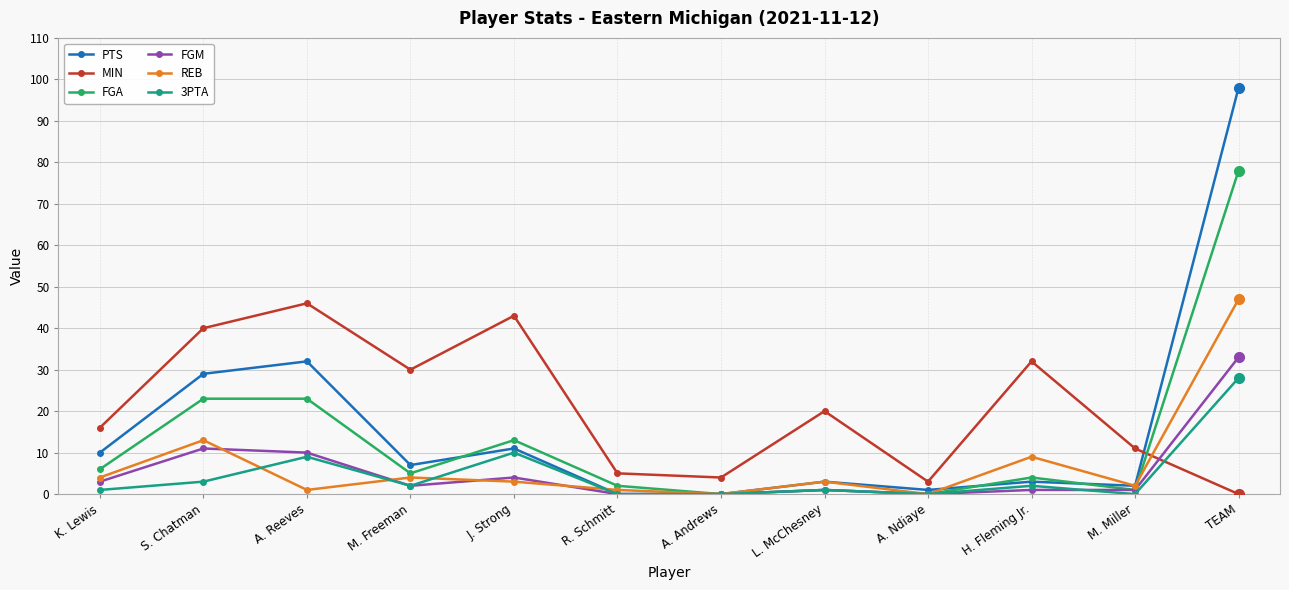

What is the difference between the maximum and second lowest values in the FGA series?

78